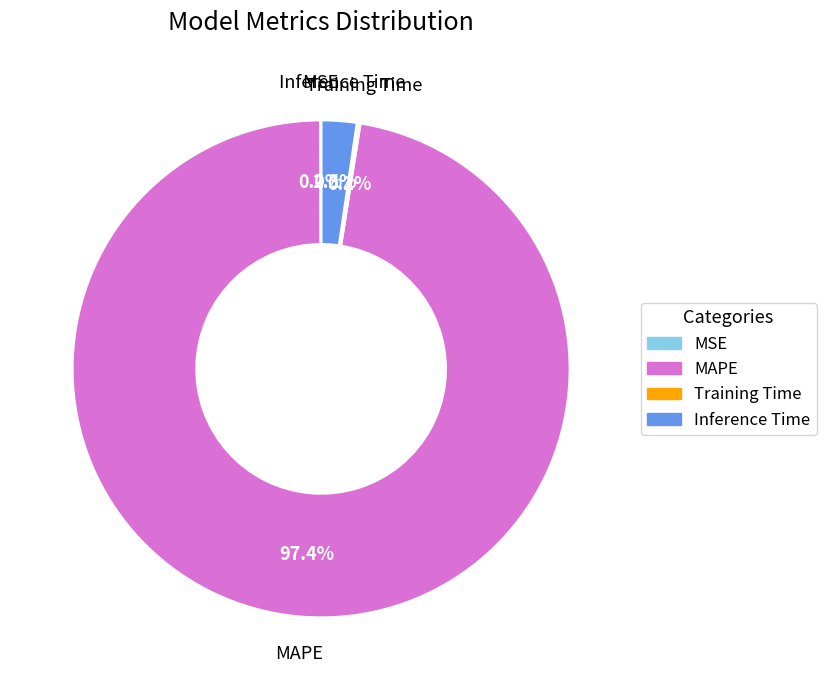

To the nearest percent, what is the average slice percentage?

25%